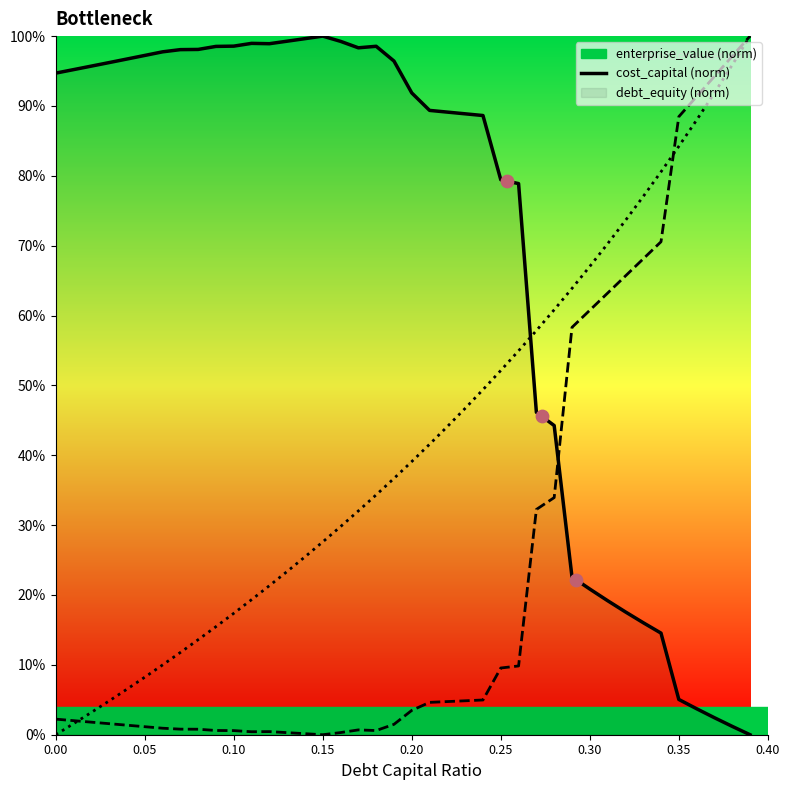

Is the value of enterprise_value at 22 greater than the value of cost_capital at 22?

Yes